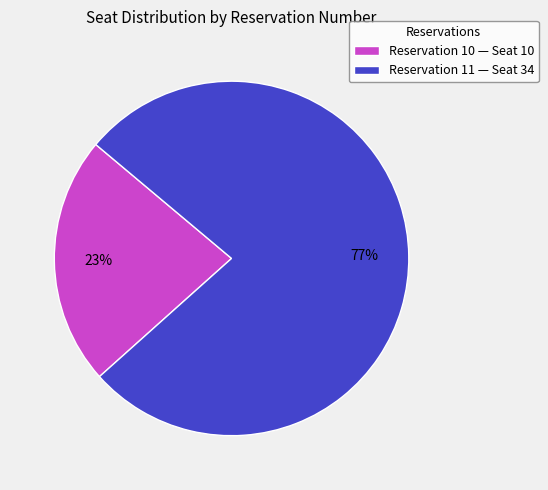

The Reservation 11 — Seat 34 slice represents 85% of the pie. True or false?

False